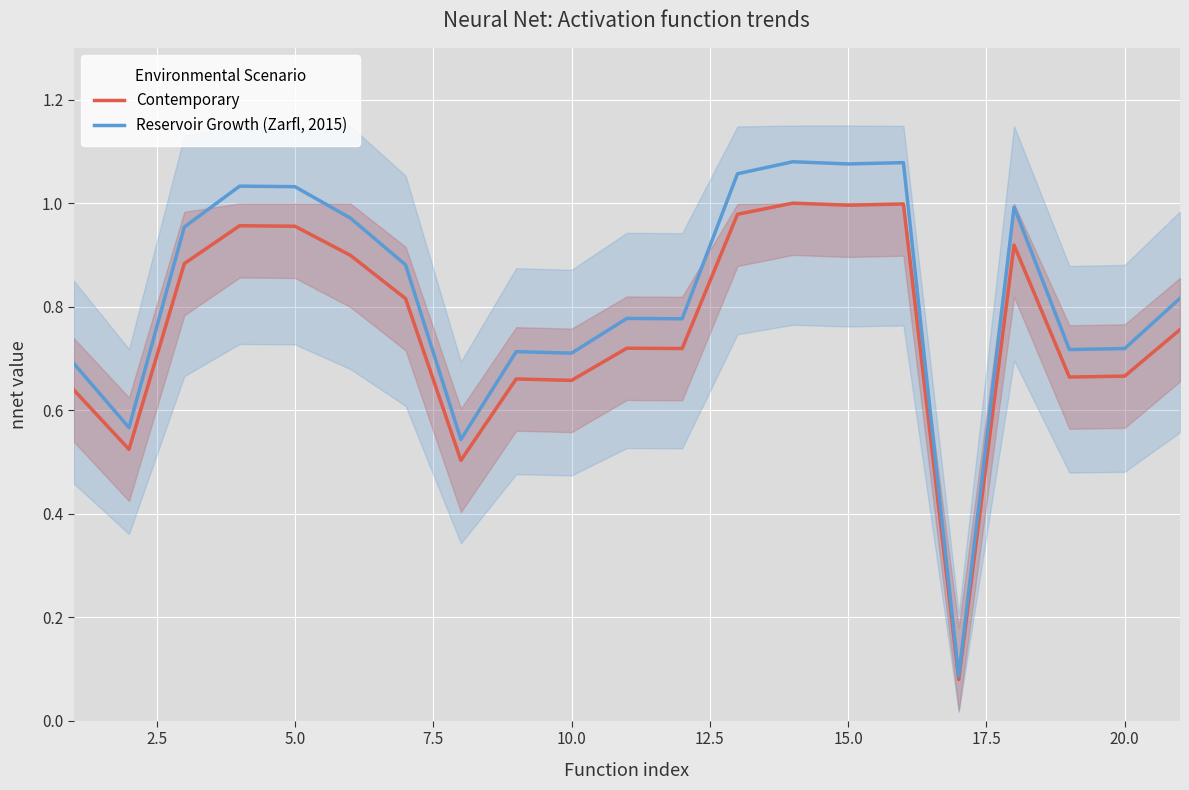

What is the difference between the highest and lowest values at 5.0?

0.1